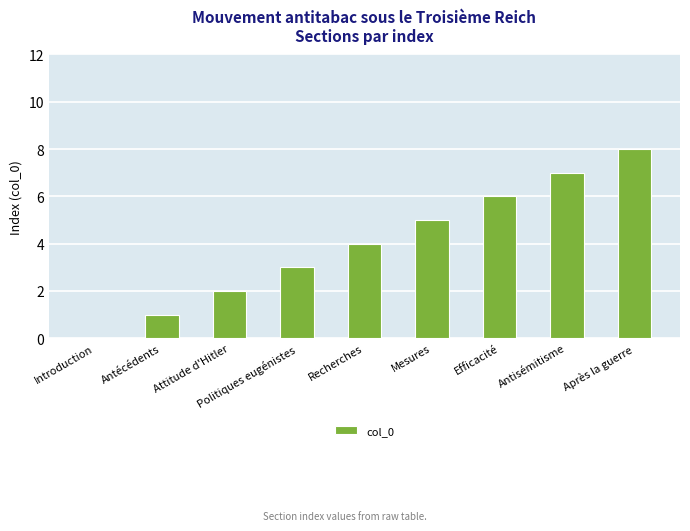

What is the difference between the values at Efficacité and Après la guerre?

2